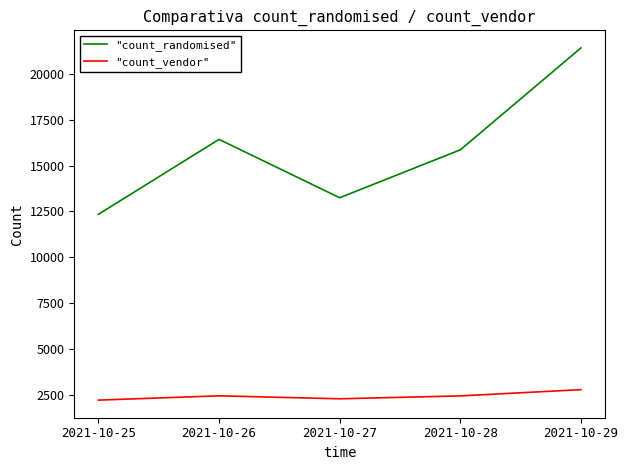

True or false: "count_randomised" and "count_vendor" intersect in this chart.

False